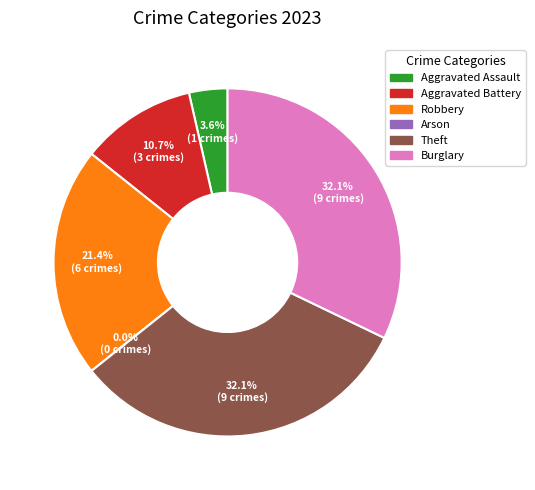

Is there a majority slice in this chart?

No